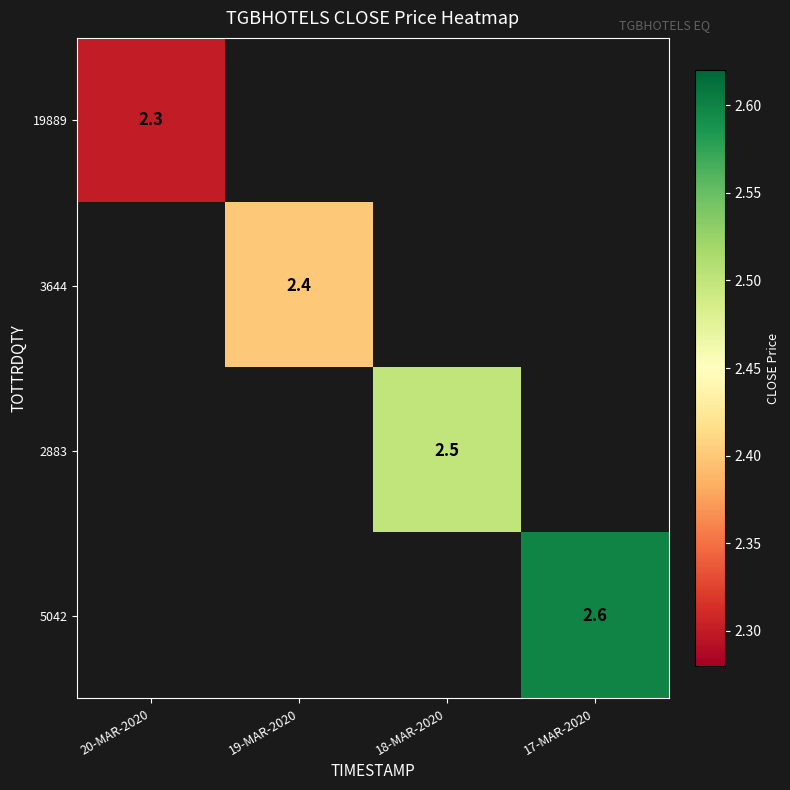

The value of 19889 at 20-MAR-2020 is 2.3. True or false?

True